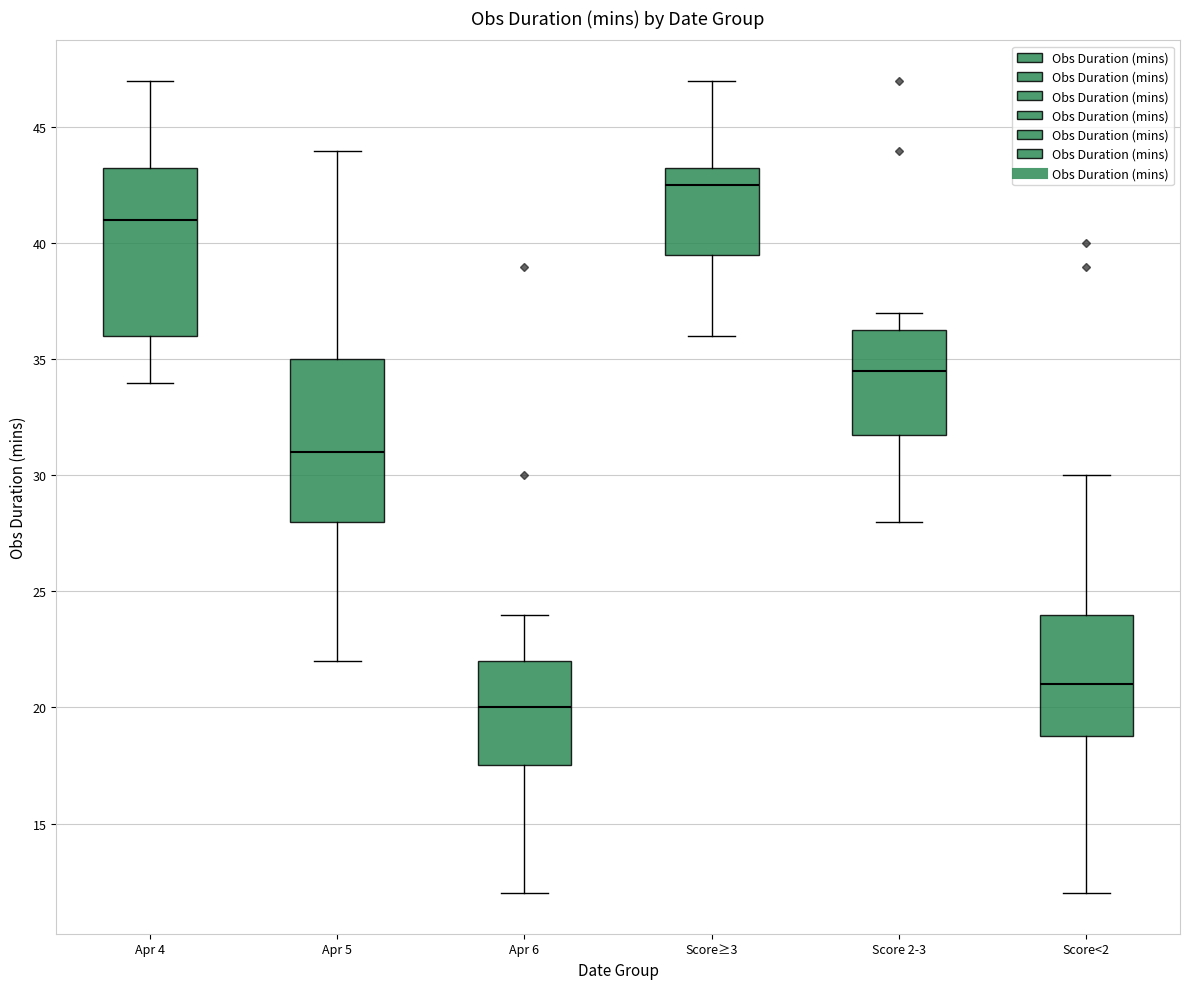

Which box has the highest median line?

Score≥3